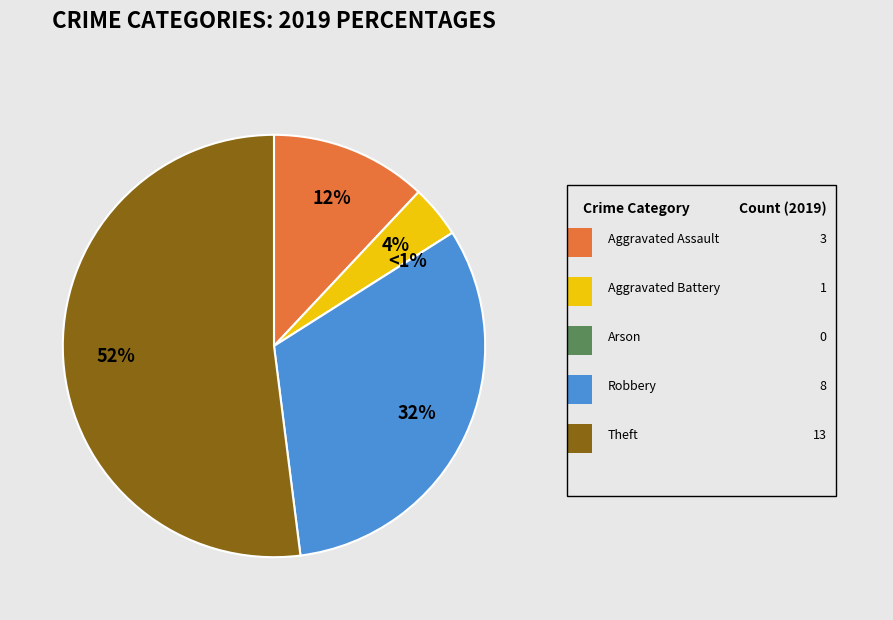

To the nearest percent, what is the difference between the Aggravated Assault and Robbery slice percentages?

20%